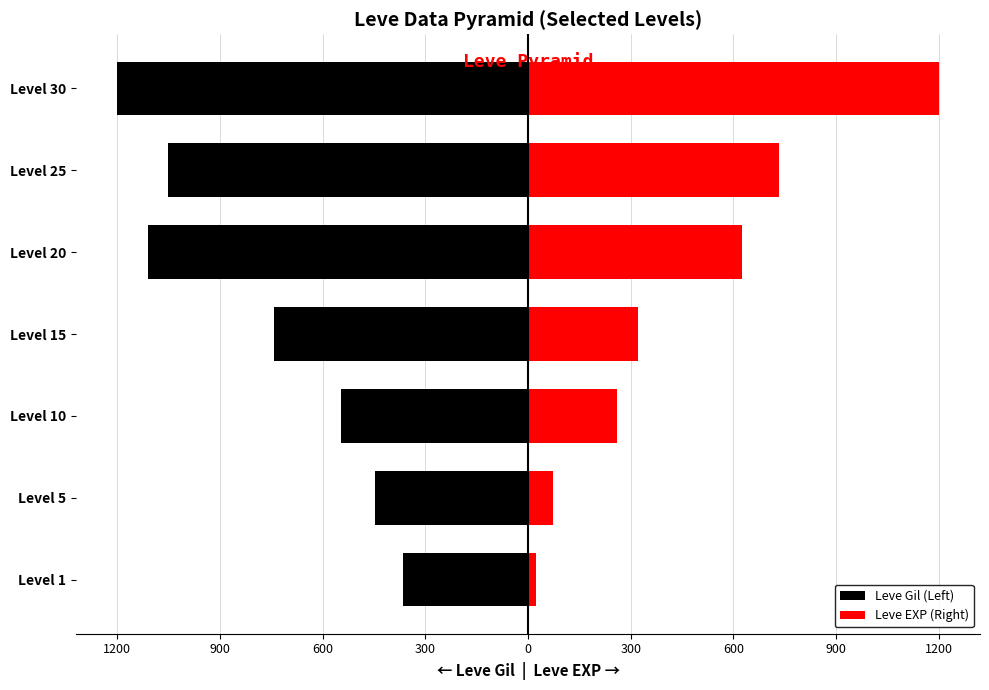

The Leve EXP (Right) series shows 1569.1 at Level 30. True or false?

False